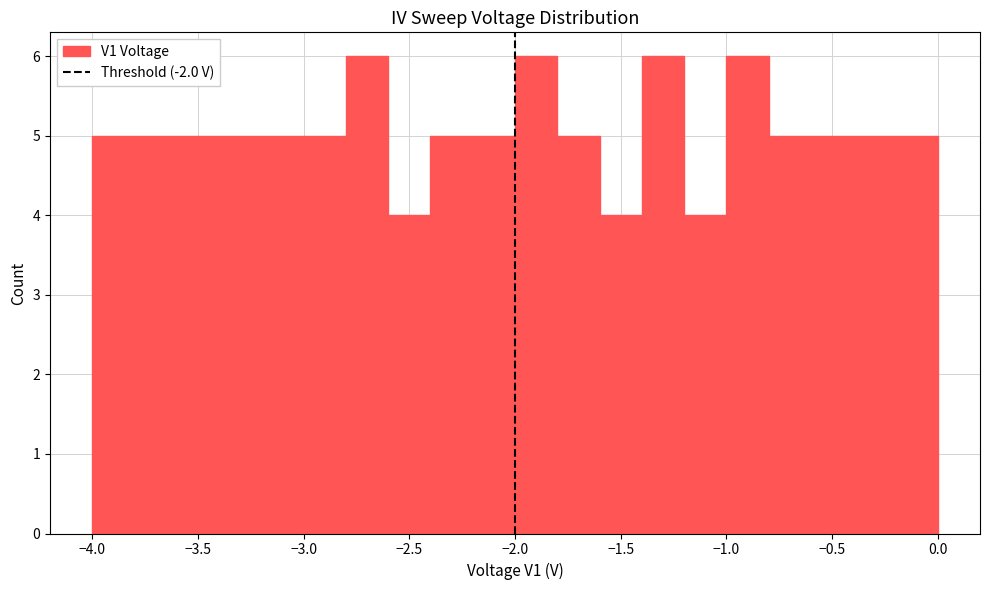

Reading left to right, transcribe this chart: for each bar, give the range it covers on the x-axis and its height. The values are not printed on the chart, so give them approximately, as read against the axis.

-4.0 to -3.8: 5
-3.8 to -3.6: 5
-3.6 to -3.4: 5
-3.4 to -3.2: 5
-3.2 to -3.0: 5
-3.0 to -2.8: 5
-2.8 to -2.6: 6
-2.6 to -2.4: 4
-2.4 to -2.2: 5
-2.2 to -2.0: 5
-2.0 to -1.8: 6
-1.8 to -1.6: 5
-1.6 to -1.4: 4
-1.4 to -1.2: 6
-1.2 to -1.0: 4
-1.0 to -0.8: 6
-0.8 to -0.6: 5
-0.6 to -0.4: 5
-0.4 to -0.2: 5
-0.2 to 0.0: 5